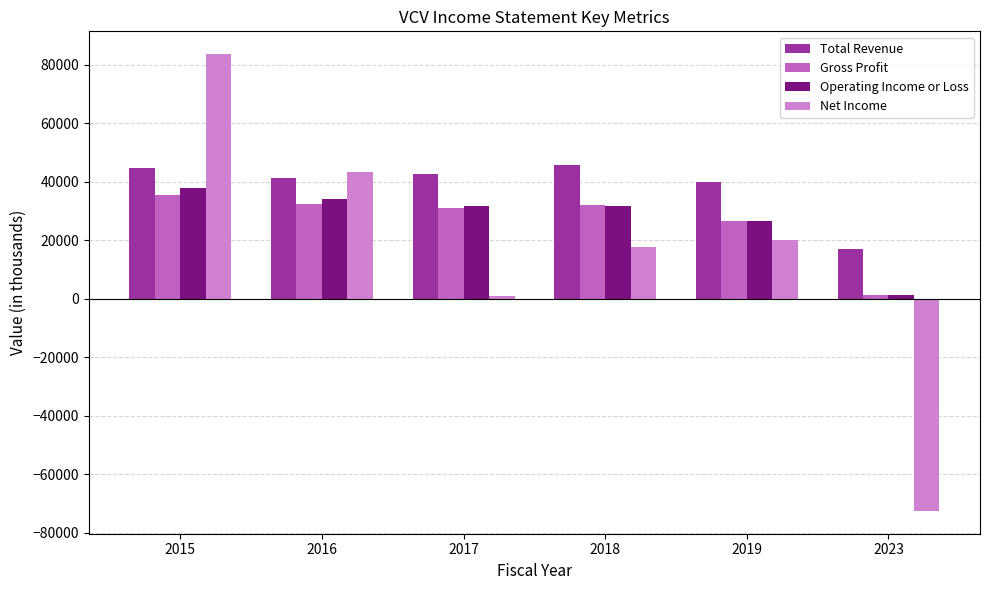

Rank the categories by Net Income value from lowest to highest.

2023, 2017, 2018, 2019, 2016, 2015